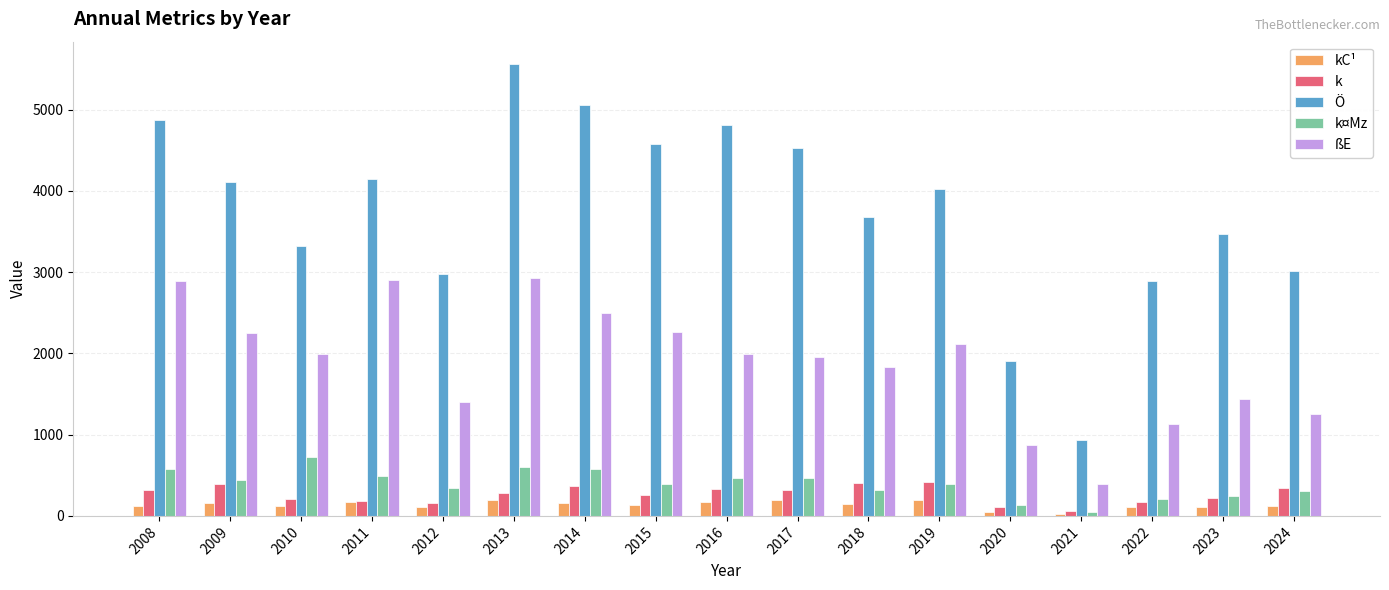

Is the value of k at 2015 greater than the value of ßE at 2022?

No